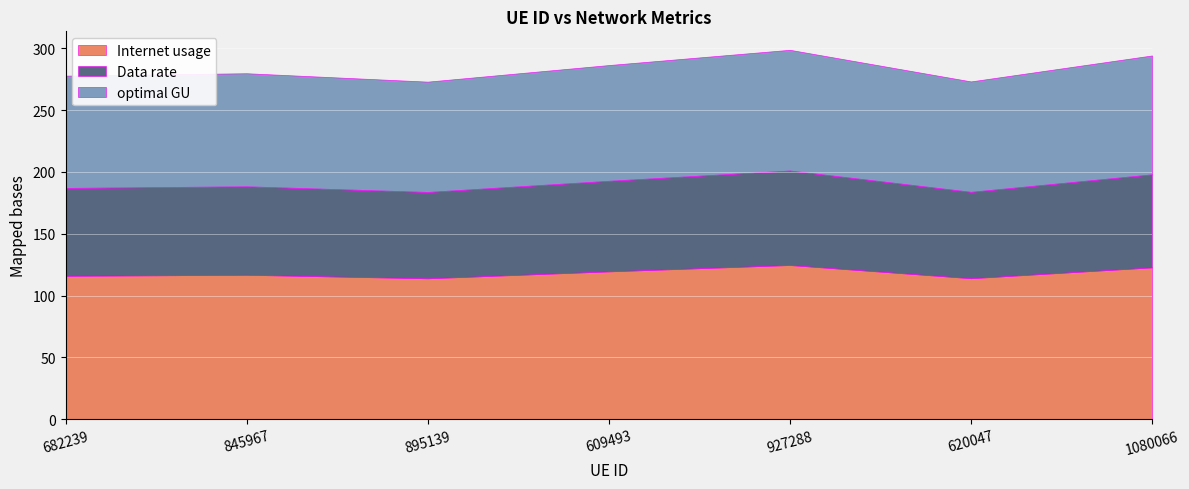

Read the Internet usage value at 609493.

119.6